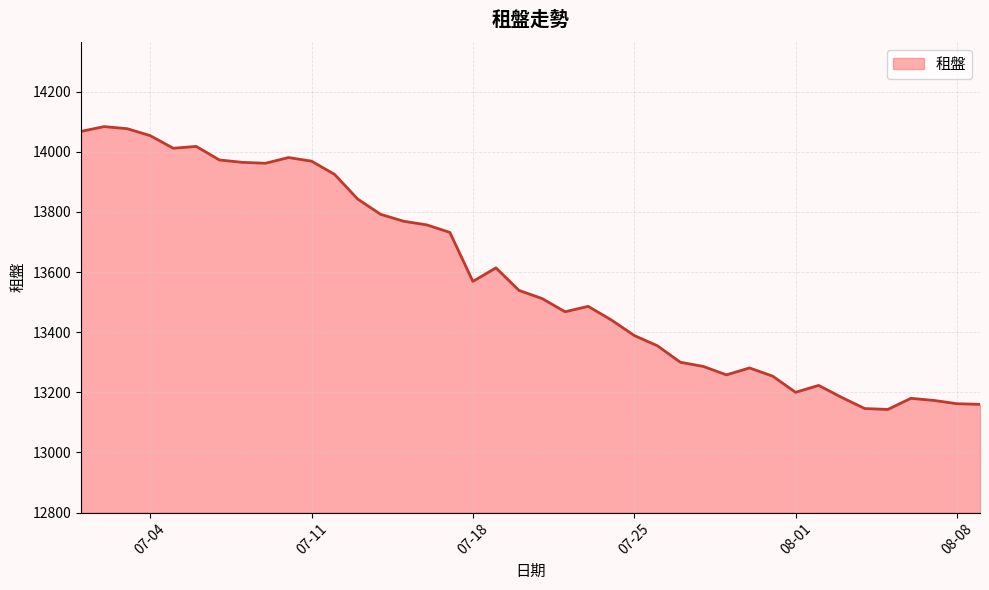

What is the greatest value displayed?

14084